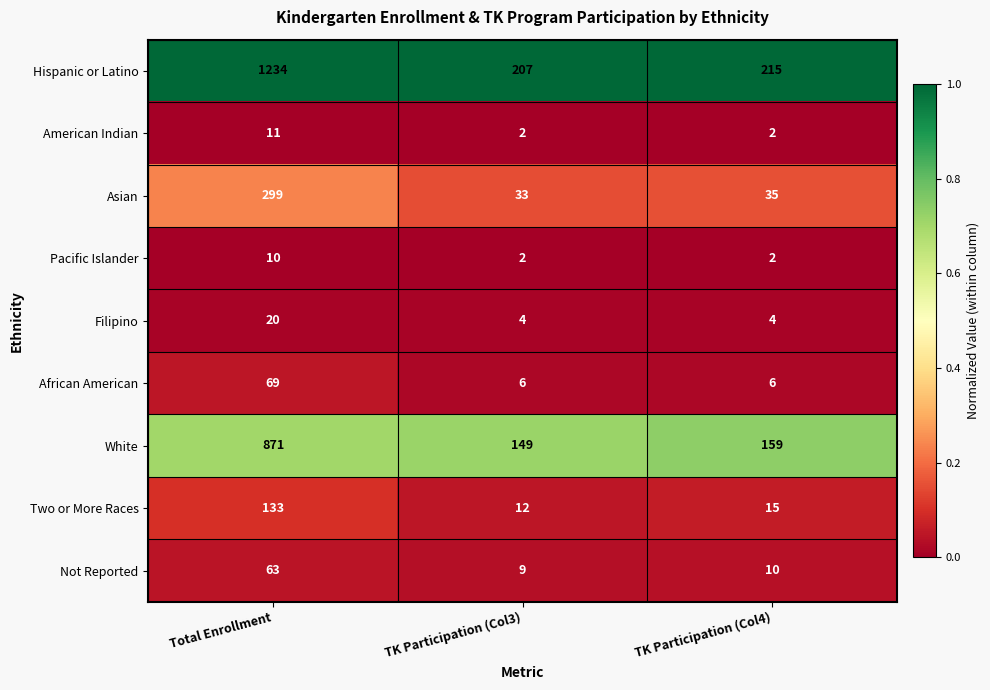

At which category is the sum across all series the highest?

Total Enrollment